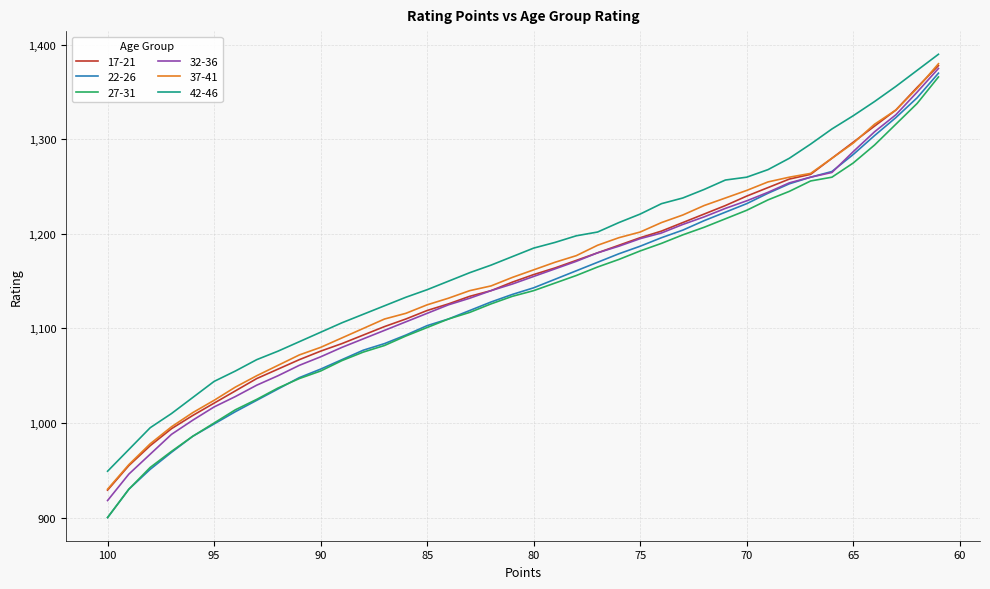

Where do 37-41 and 17-21 first cross each other?

65 and 64